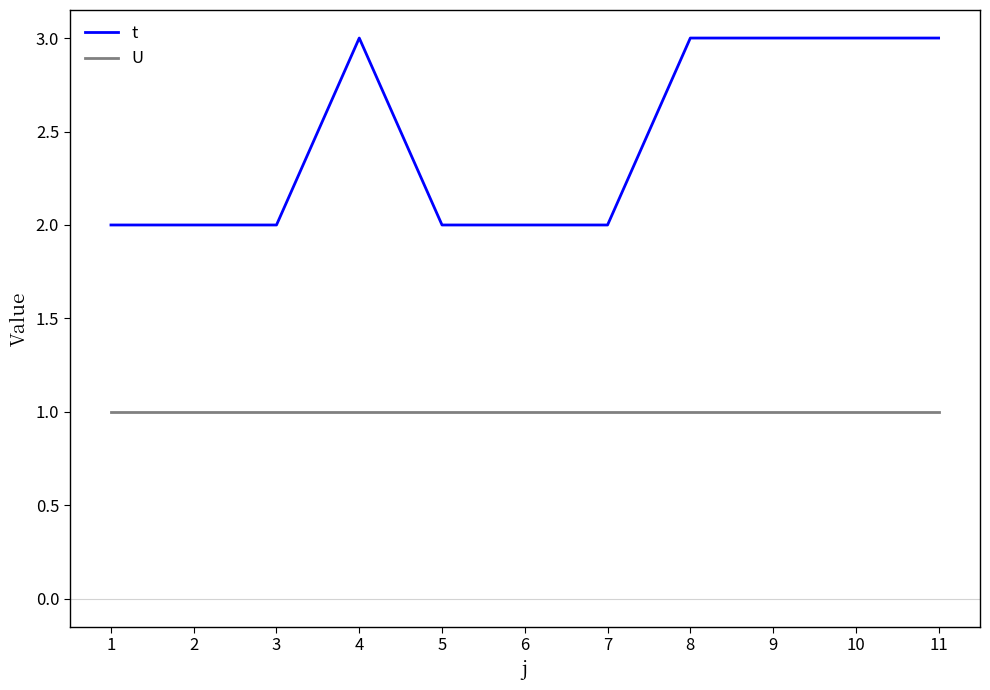

True or false: t and U cross at least once.

False